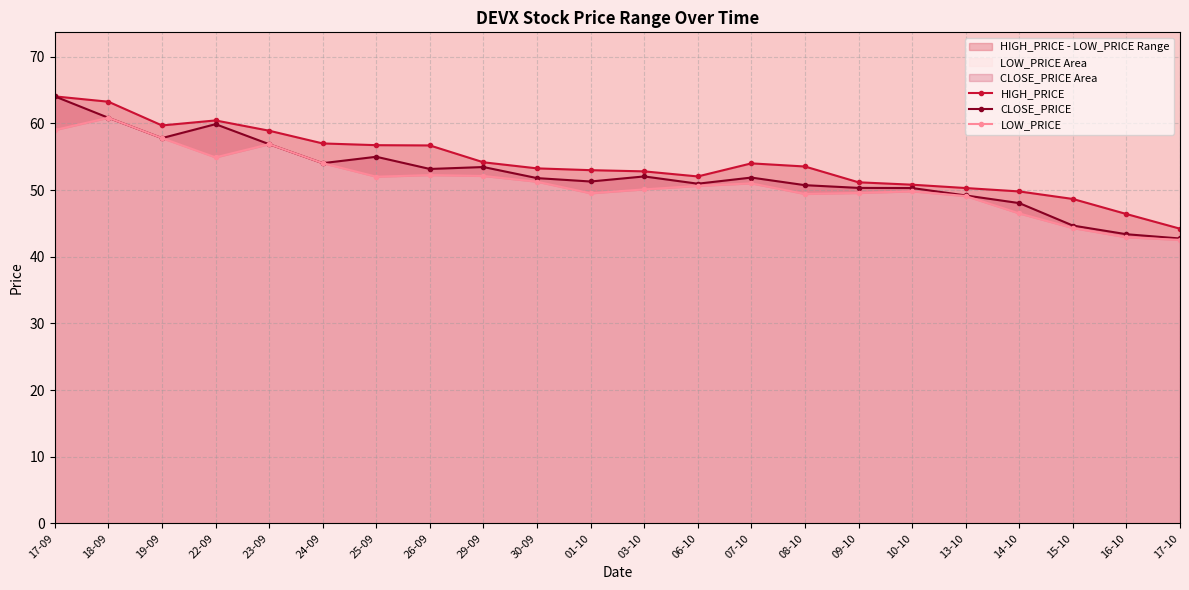

Where is the first local maximum for LOW_PRICE?

18-09